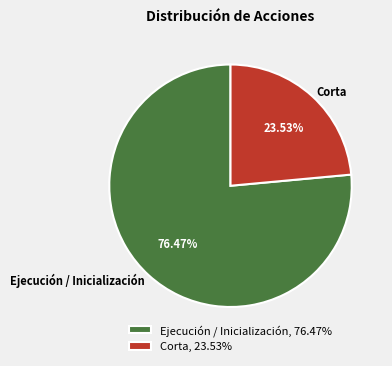

Is there a majority slice in this chart?

Yes